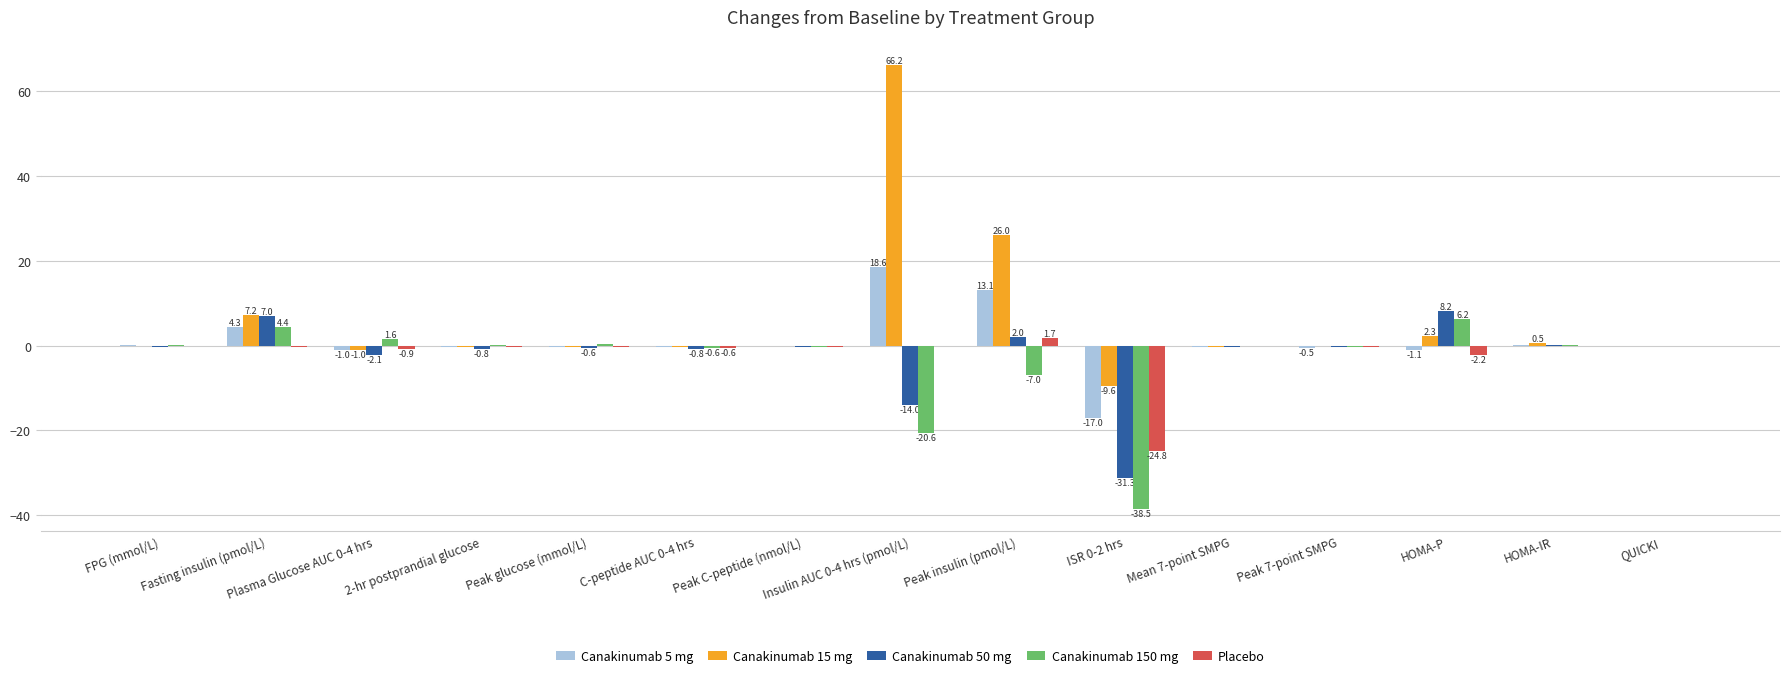

What is the maximum value shown in the chart?

66.2